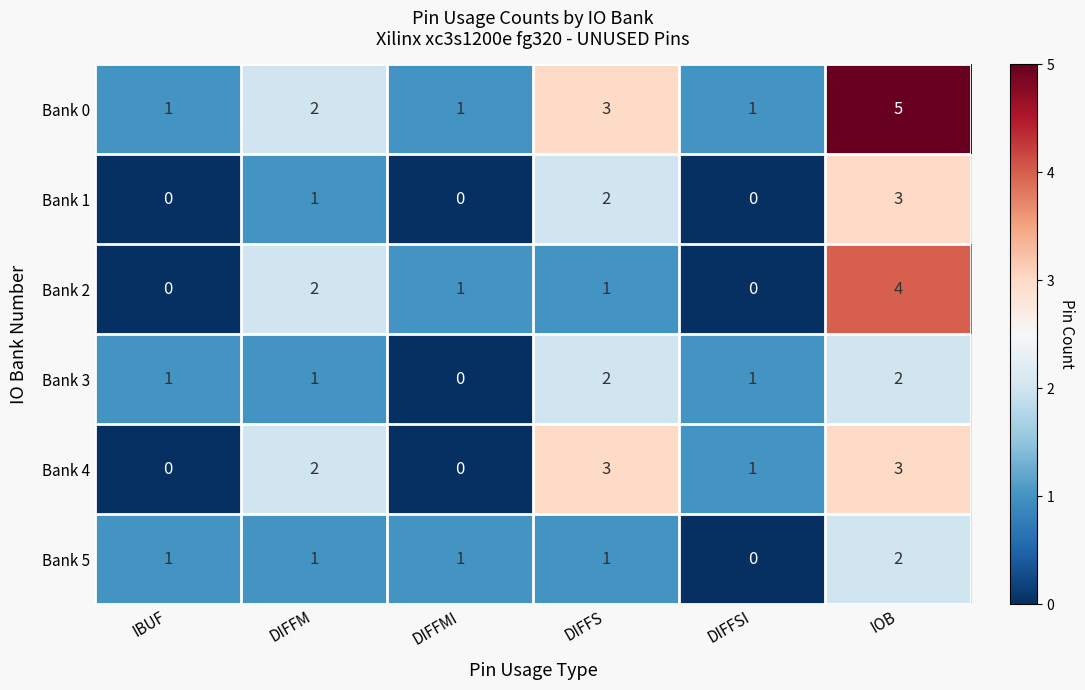

How many series are shown in this chart?

6